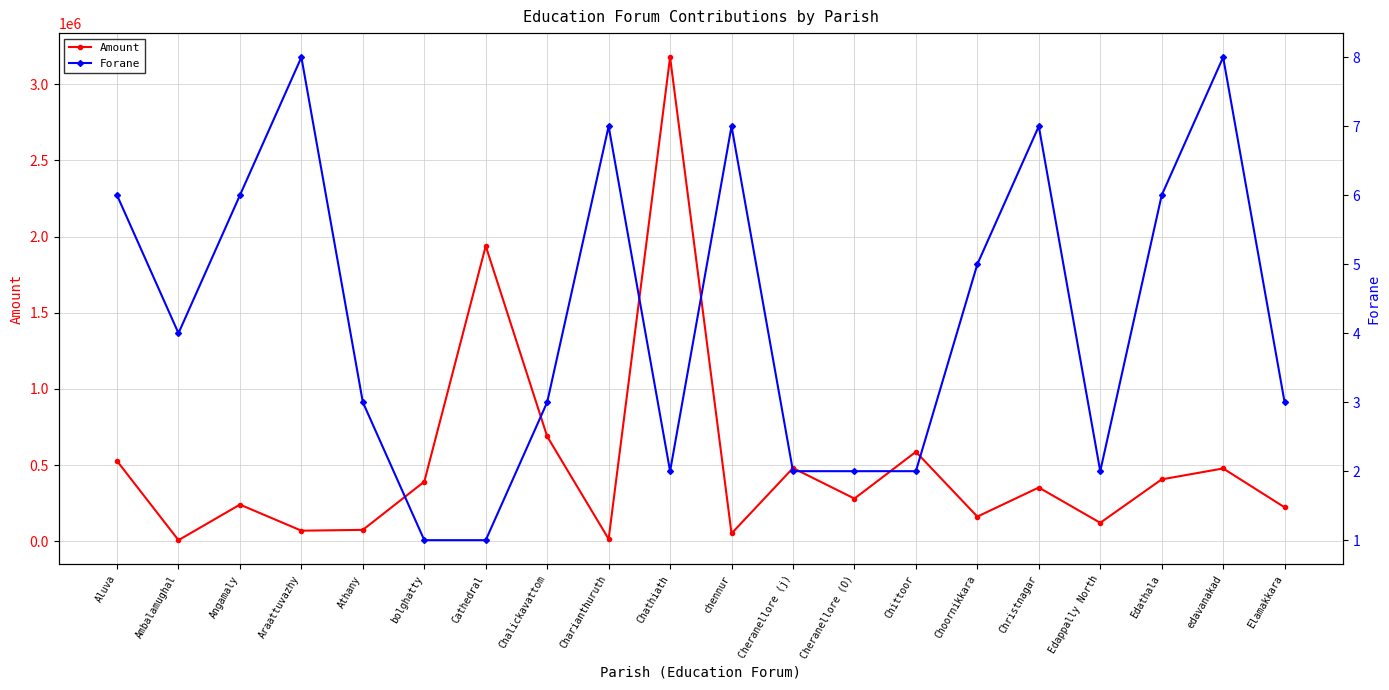

Is the value of Amount at Chittoor greater than the value of Forane at Edathala?

Yes